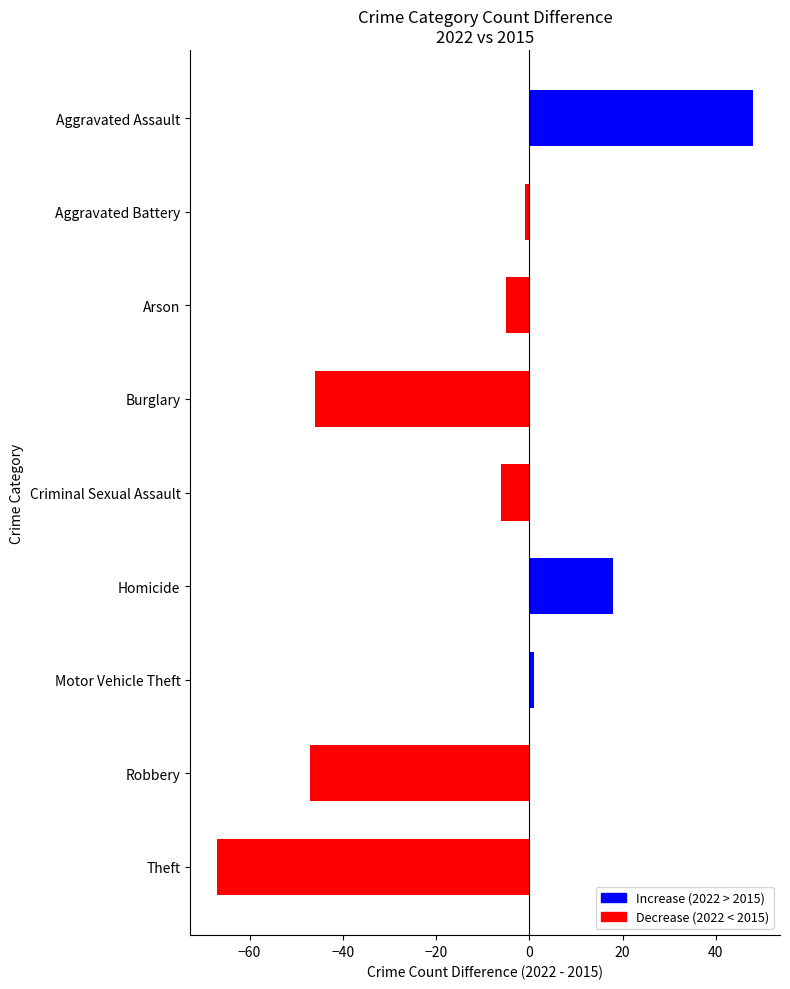

Reading top to bottom, extract all data points from this chart.

48	-1	-5	-46	-6	18	1	-47	-67